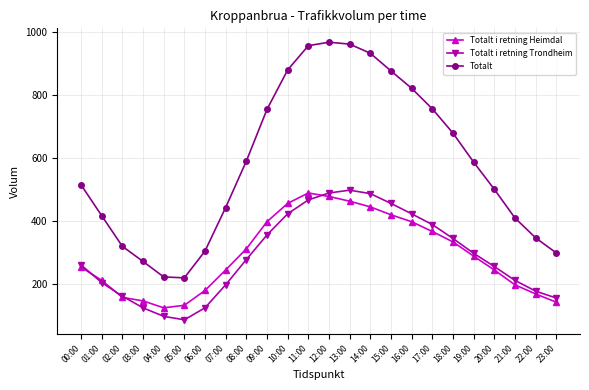

True or false: Totalt and Totalt i retning Trondheim cross at least once.

False